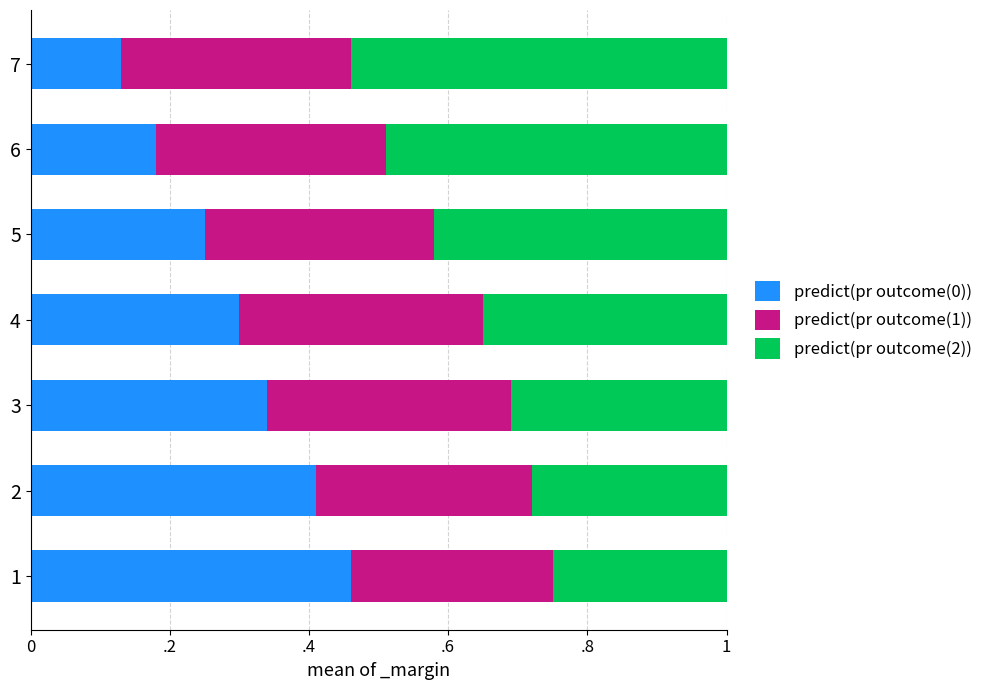

List the series in order of their peak value, highest first.

predict(pr outcome(2)), predict(pr outcome(0)), predict(pr outcome(1))